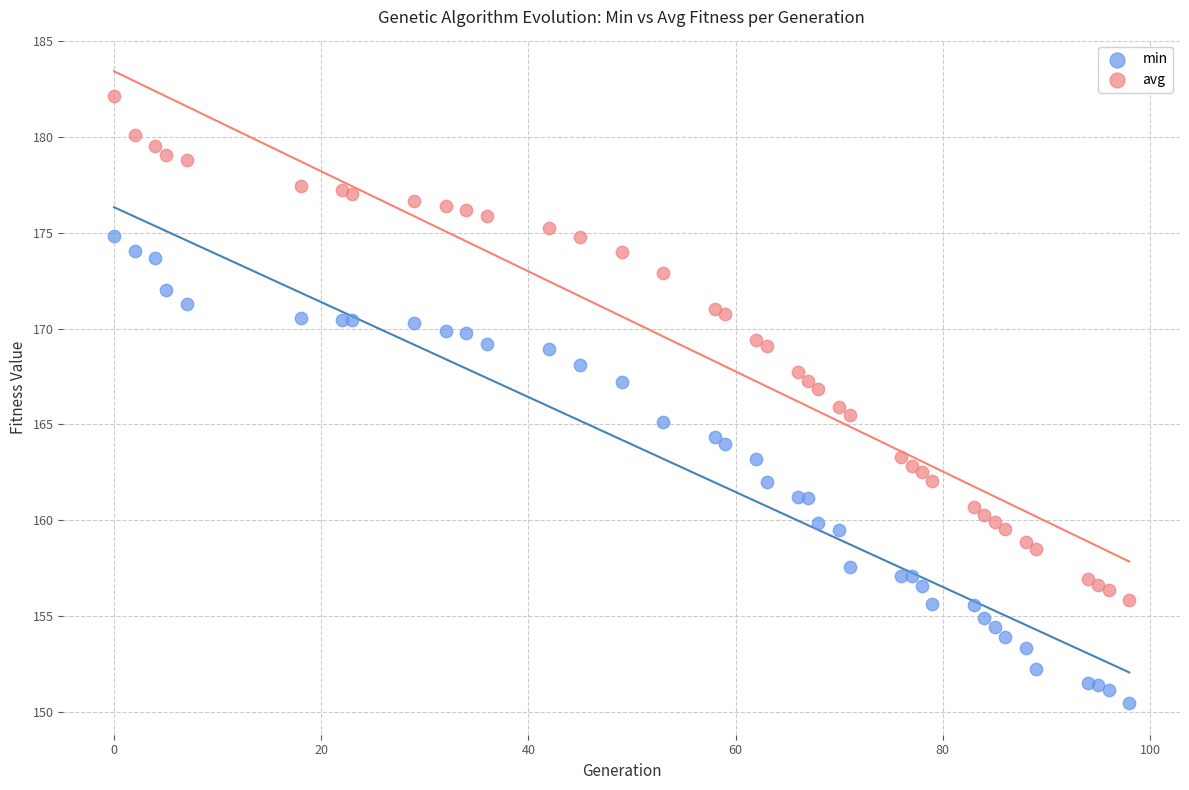

Which series reaches the minimum Y coordinate?

min